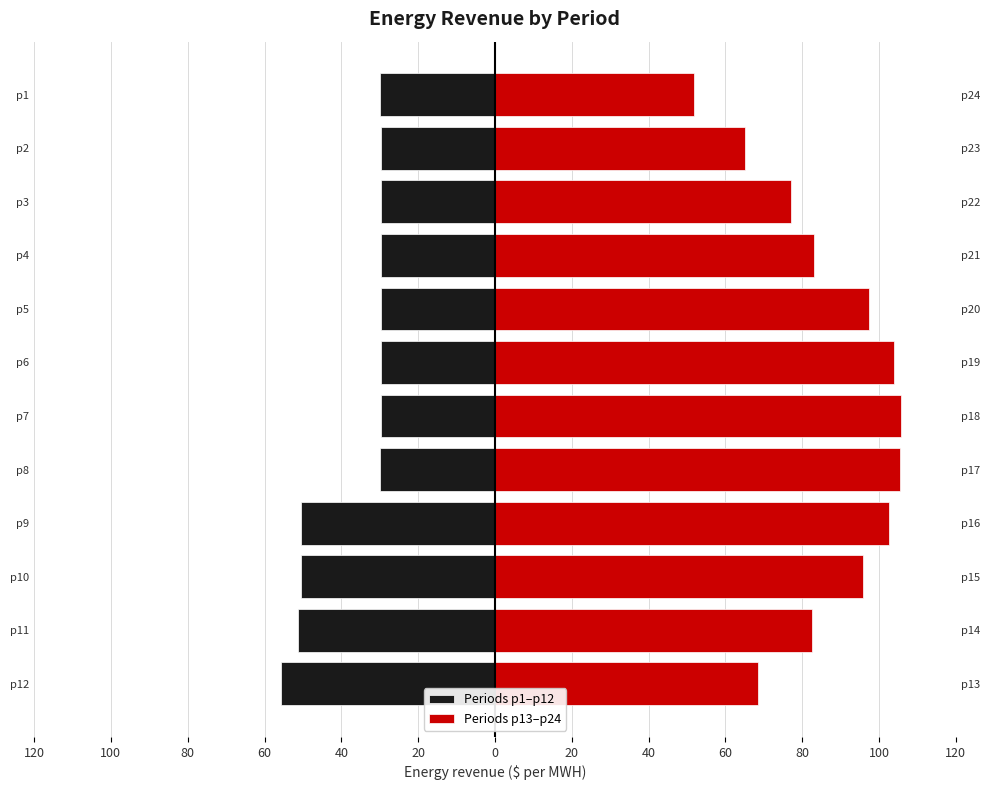

What is the lowest value of the Periods p13–p24 series?

51.8